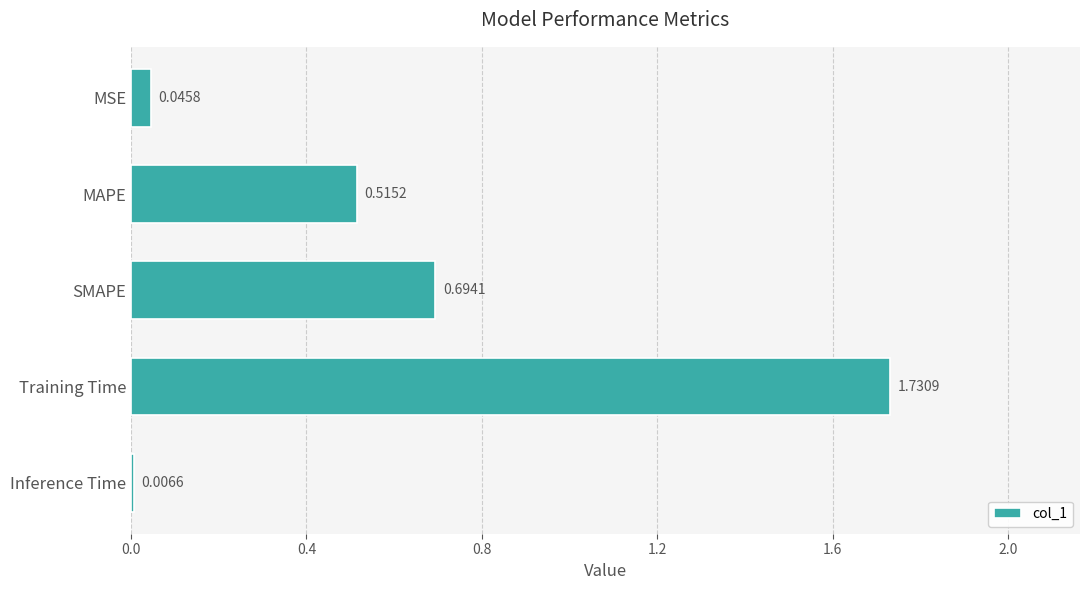

Which label corresponds to the largest value in the chart?

Training Time